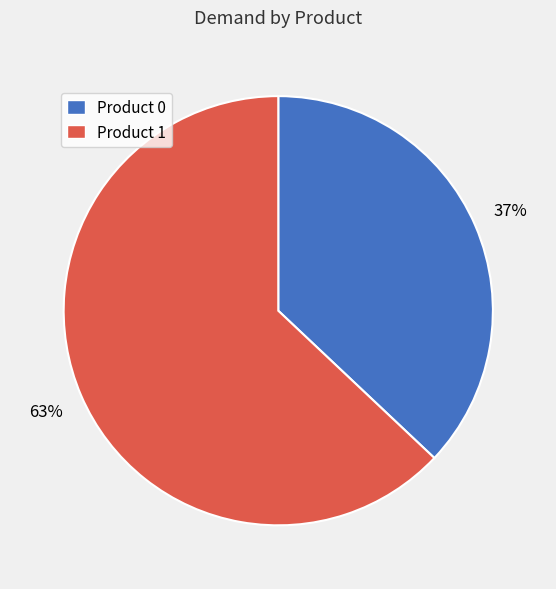

Is there a majority slice in this chart?

Yes